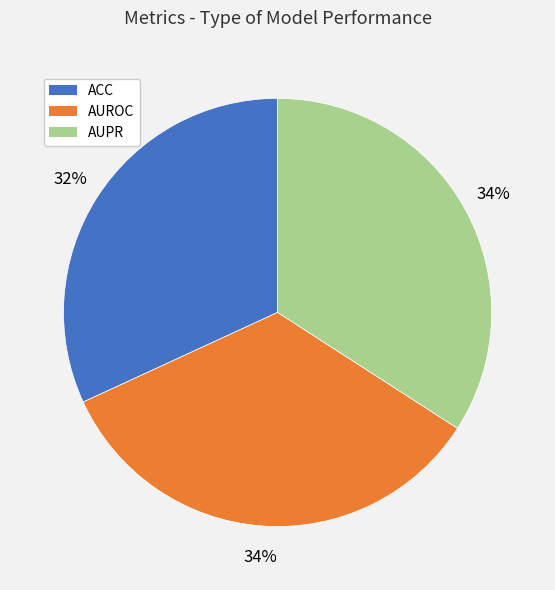

Is it true that ACC is 25% of the pie?

False